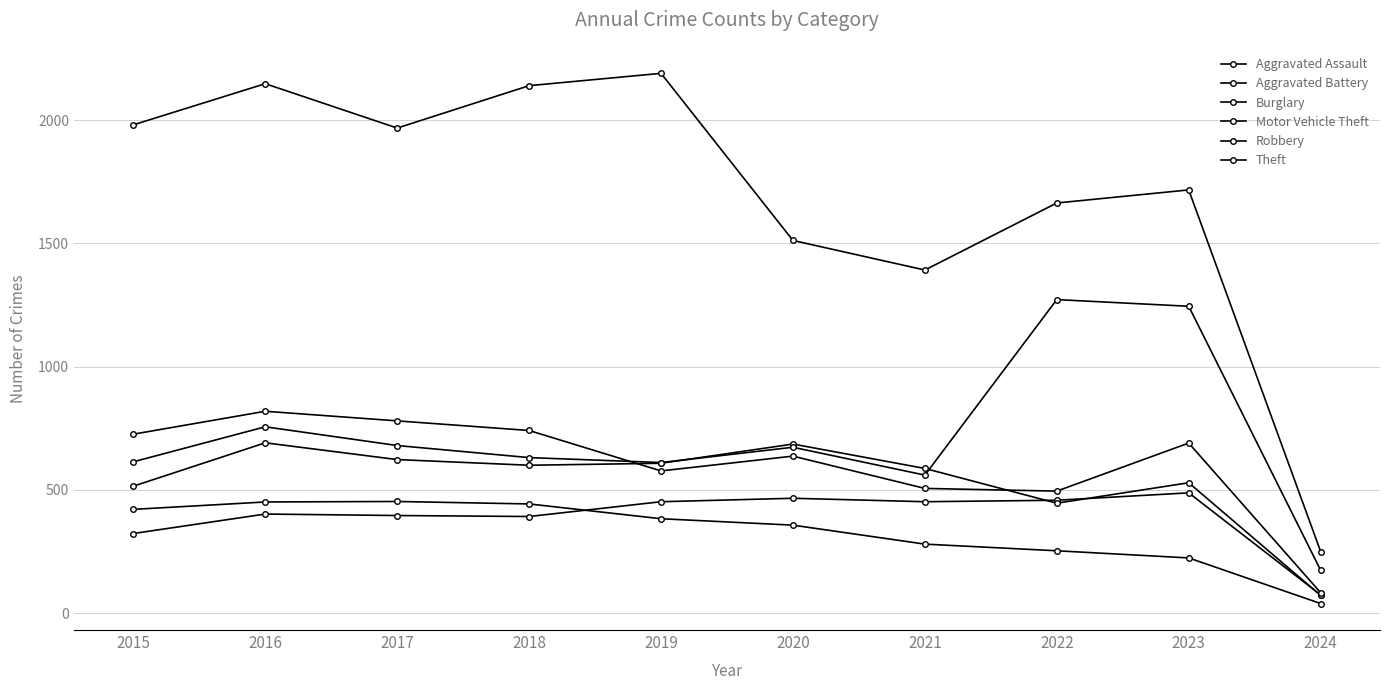

How many series are shown in this chart?

6